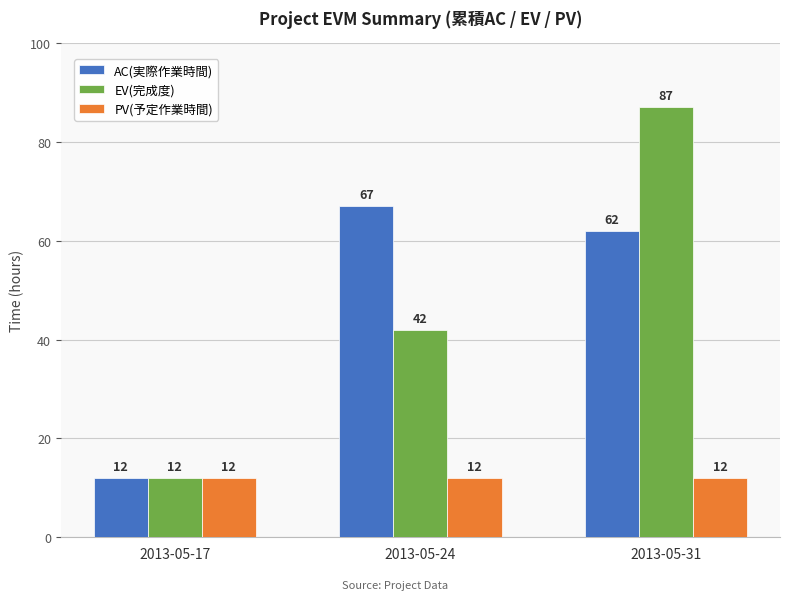

At which category is the sum across all series the highest?

2013-05-31